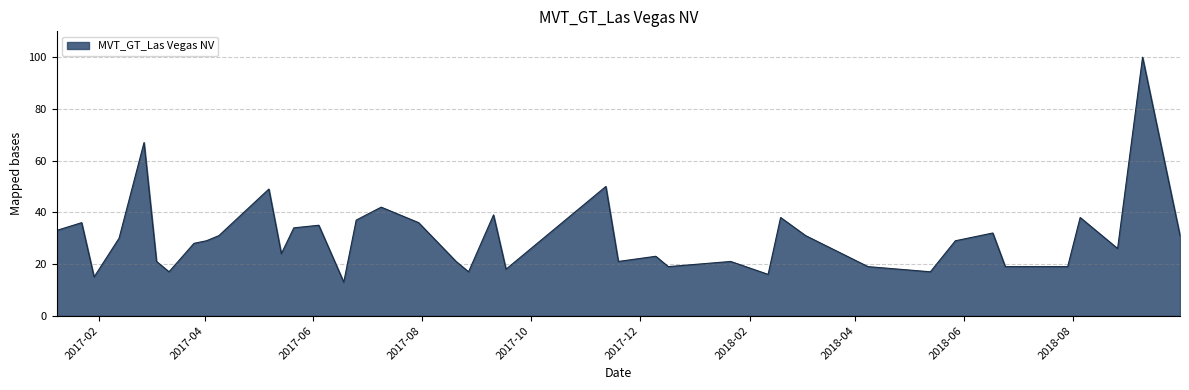

What is the maximum value shown in the chart?

100